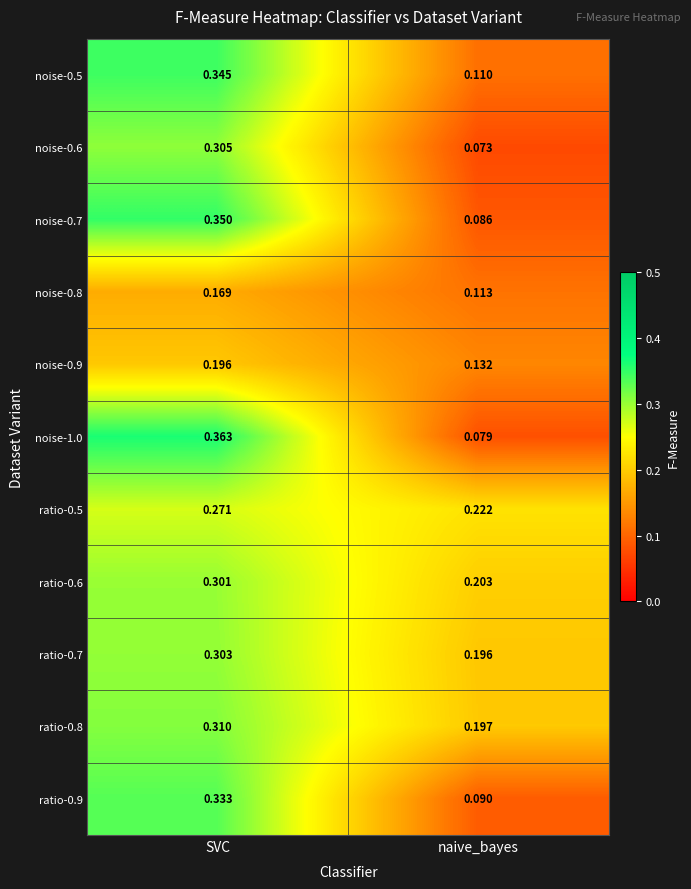

Where is ratio-0.6 nearest to the value 0?

naive_bayes